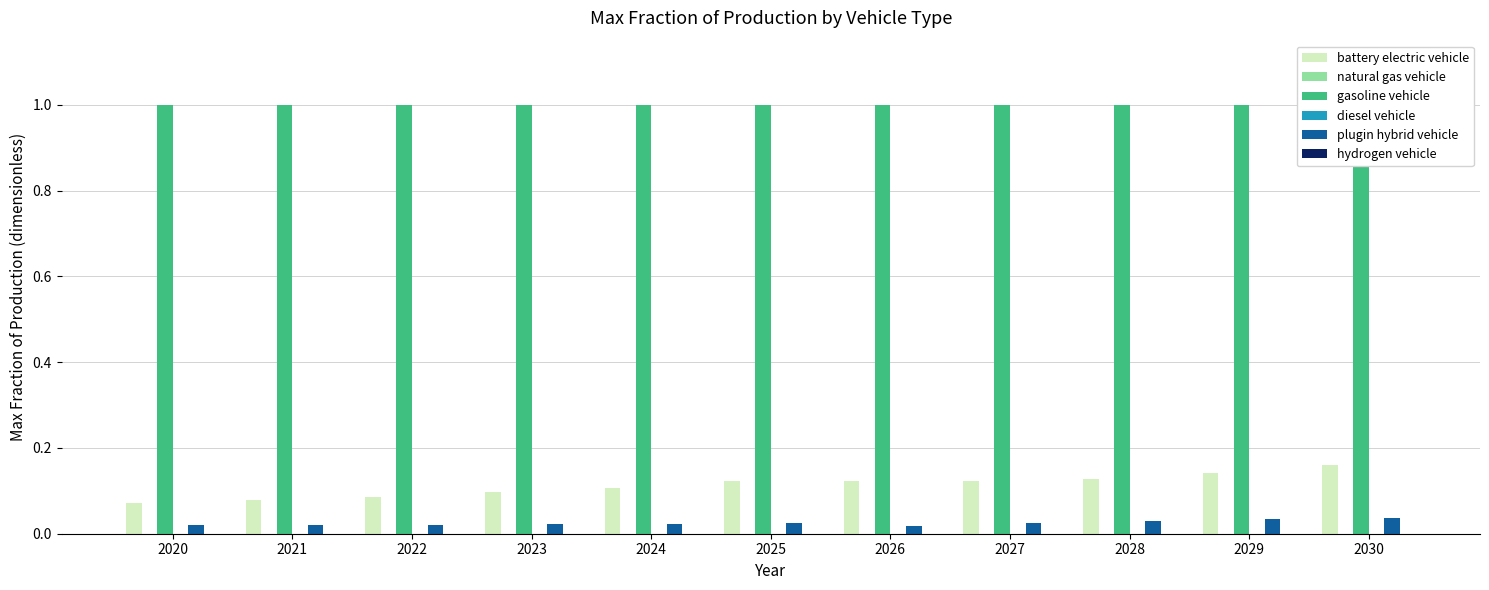

True or false: battery electric vehicle has a value of 0.2 at 2030.

True